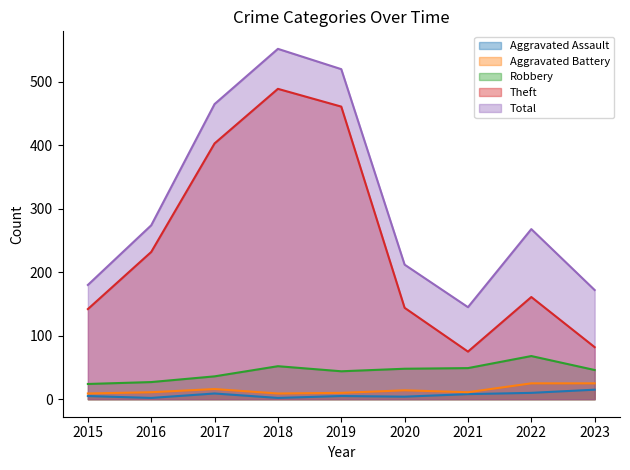

The value of Total at 2022 is 100. True or false?

False